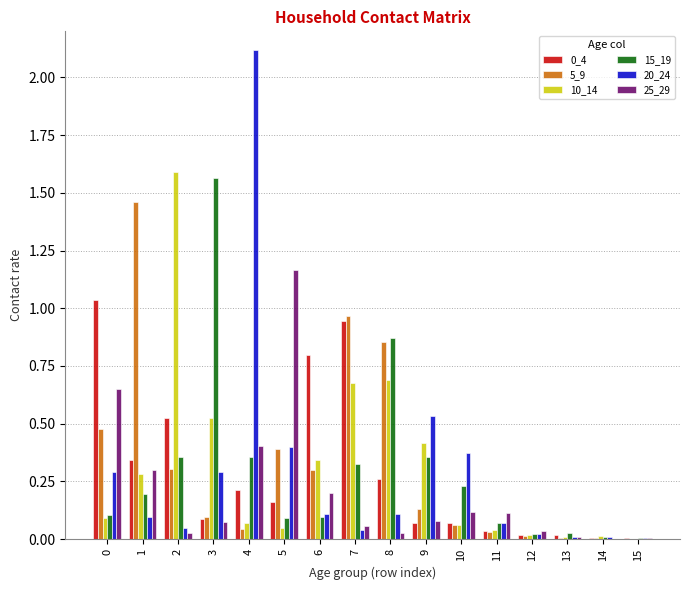

The 0_4 series shows 0.1 at 4. True or false?

False